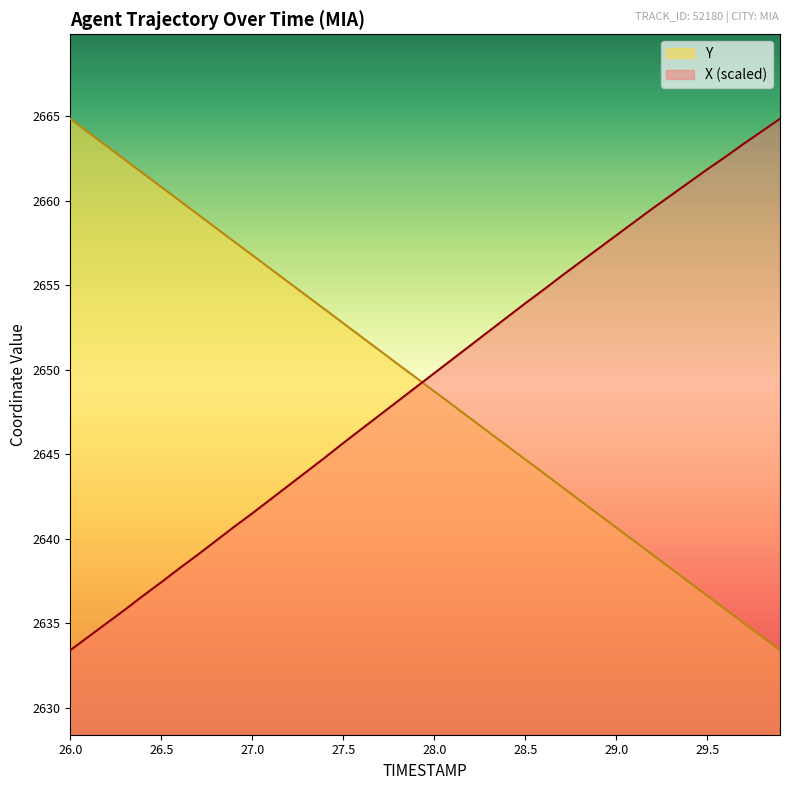

The value of Y at 26.8 is 3657.7. True or false?

False